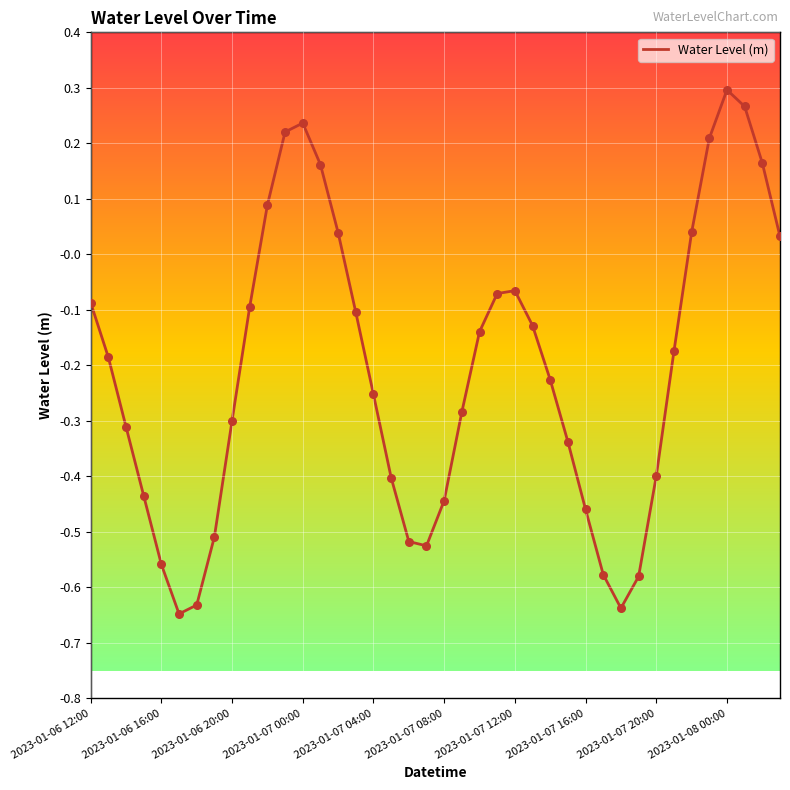

What is the difference between the maximum and minimum values?

0.9